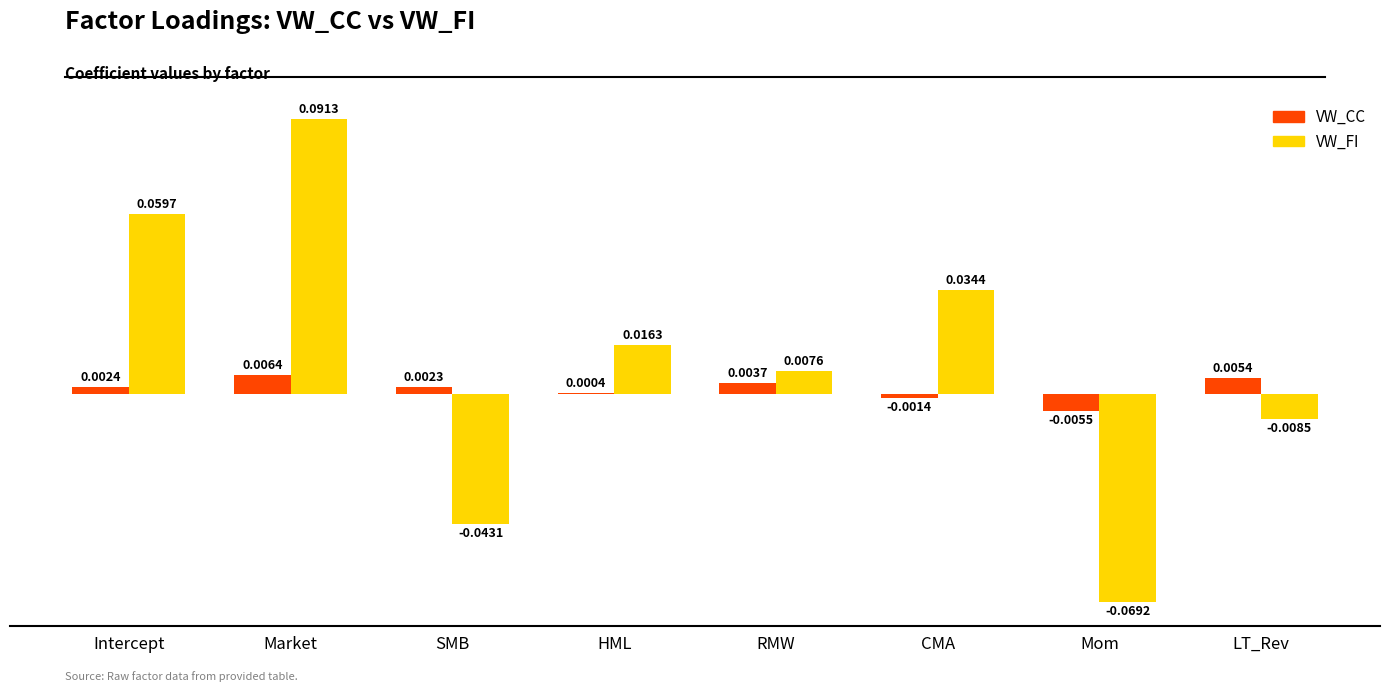

At which label does VW_FI first exceed 0?

Intercept